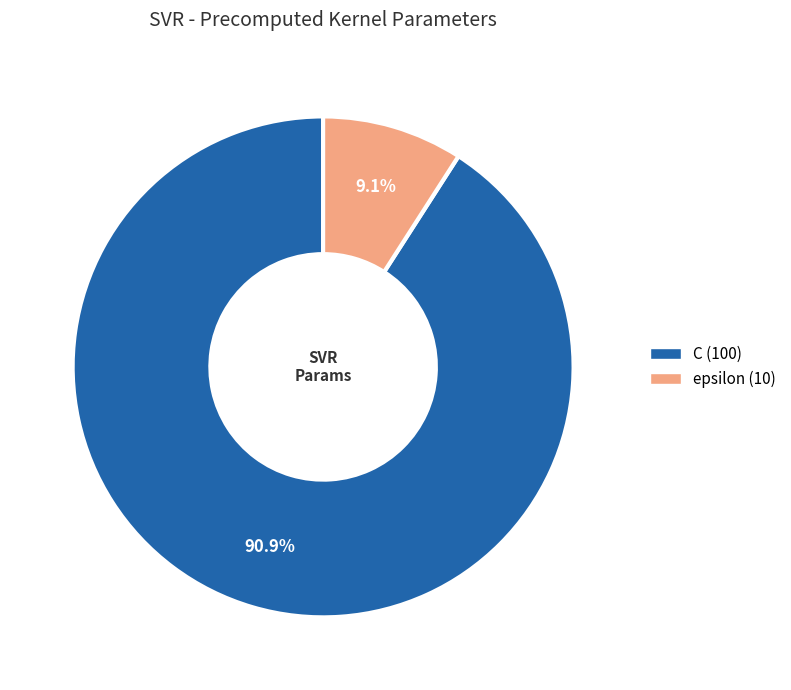

Does C represent more than half of the total?

Yes